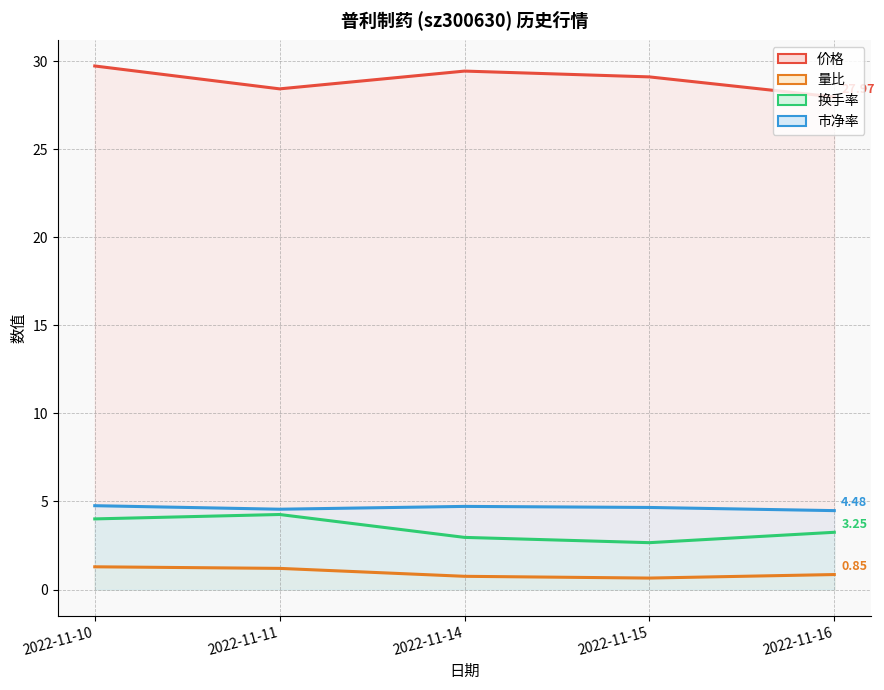

What is the approximate value of 换手率 at 2022-11-15?

2.7